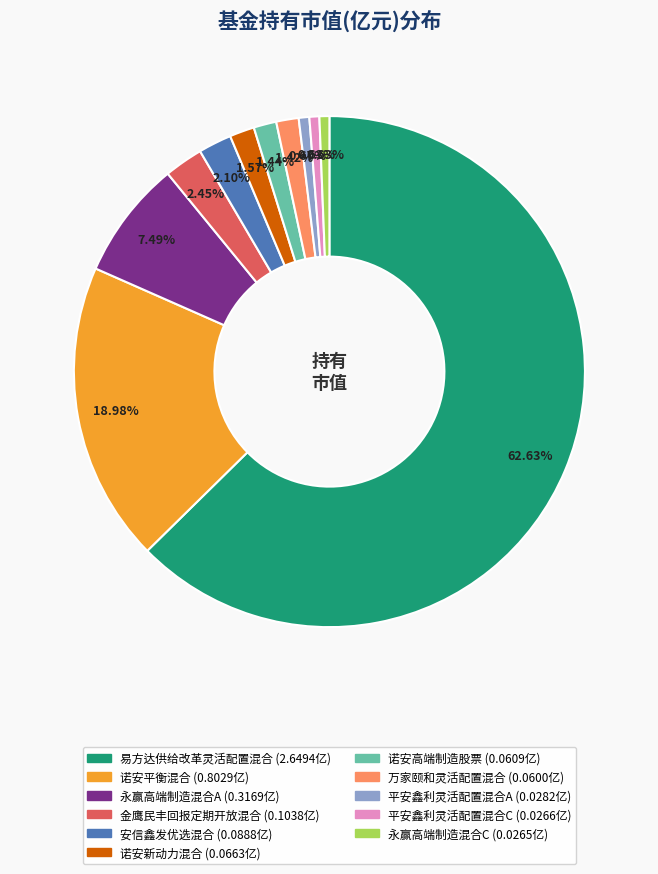

True or false: 金鹰民丰回报定期开放混合 accounts for 2% of the total.

True